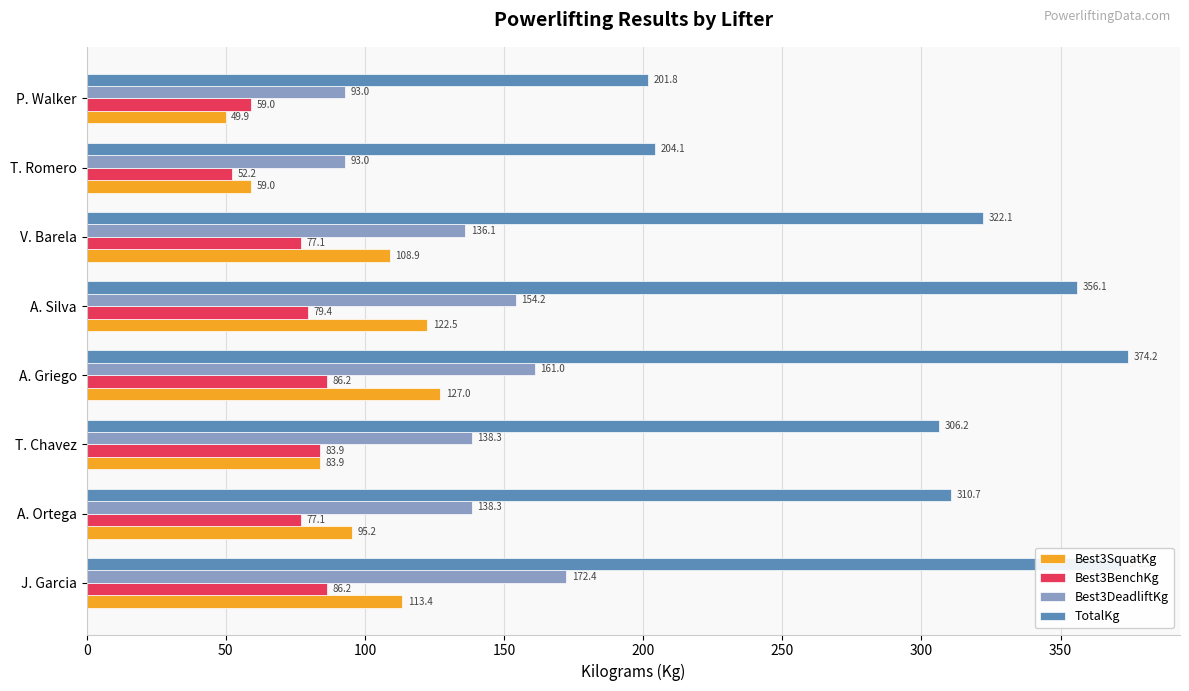

What is the maximum value shown in the chart?

374.2